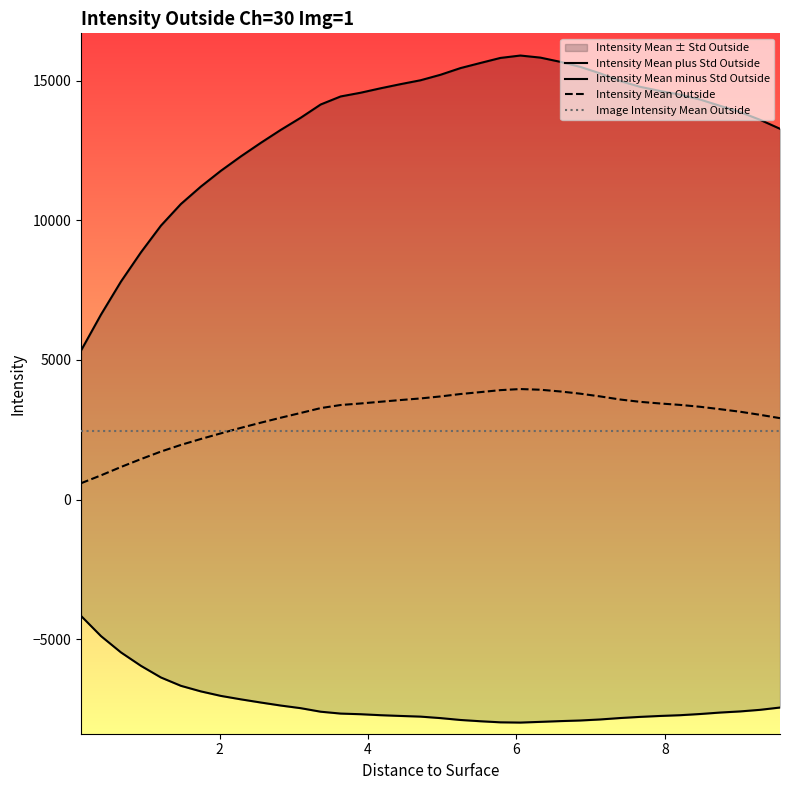

How many categories are shown in the chart?

36